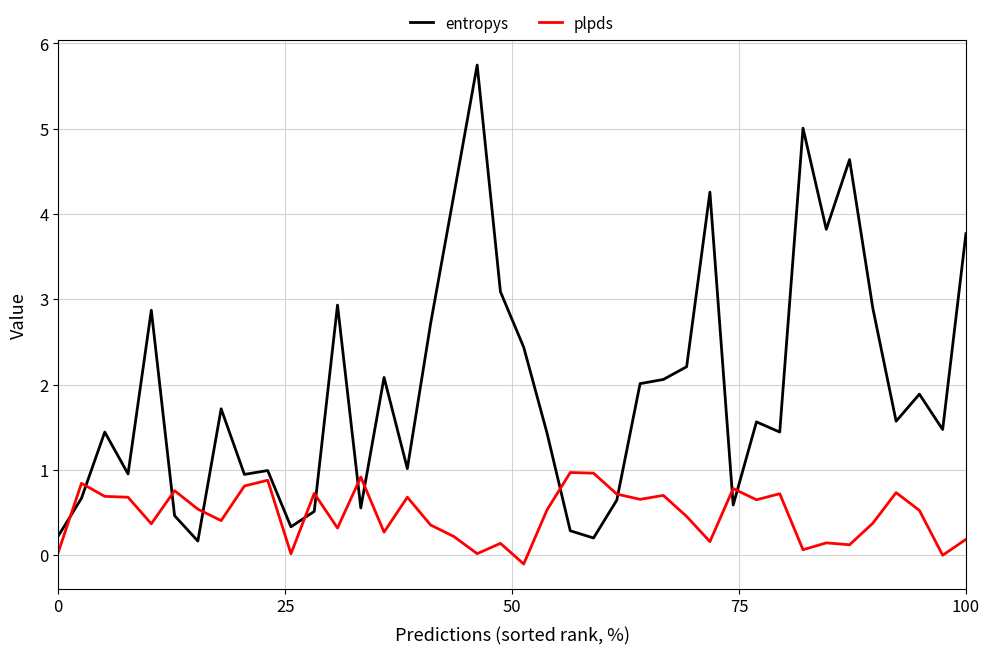

What is the sum of all plpds values?

19.0